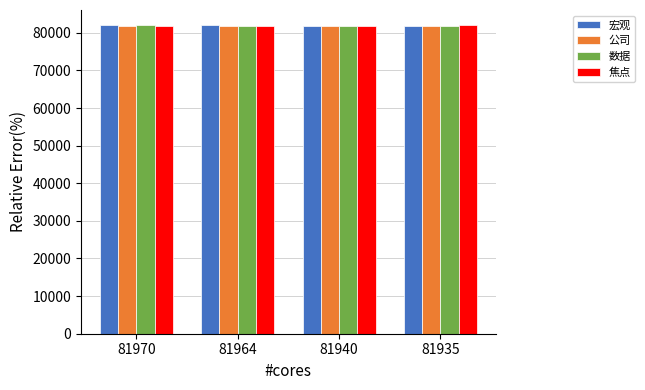

The value of 公司 at 81940 is 130427. True or false?

False